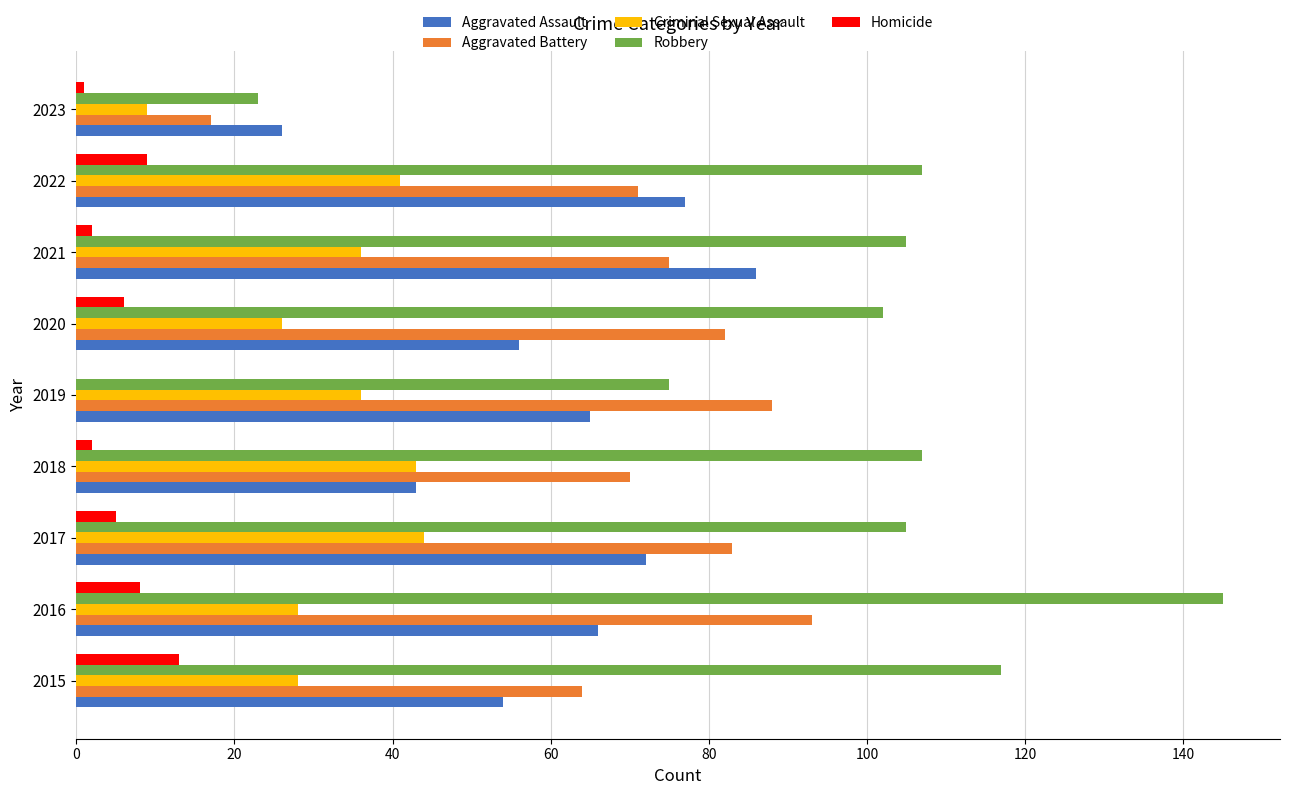

What is the highest value of the Aggravated Battery series?

93